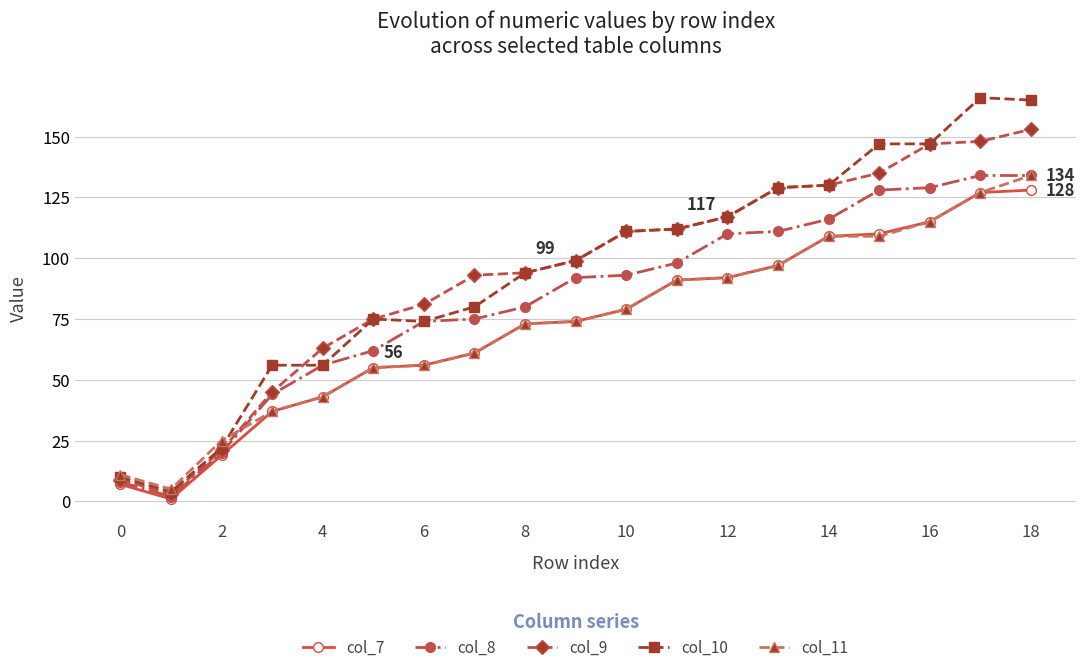

What are all the series names shown in the legend?

col_7, col_8, col_9, col_10, col_11